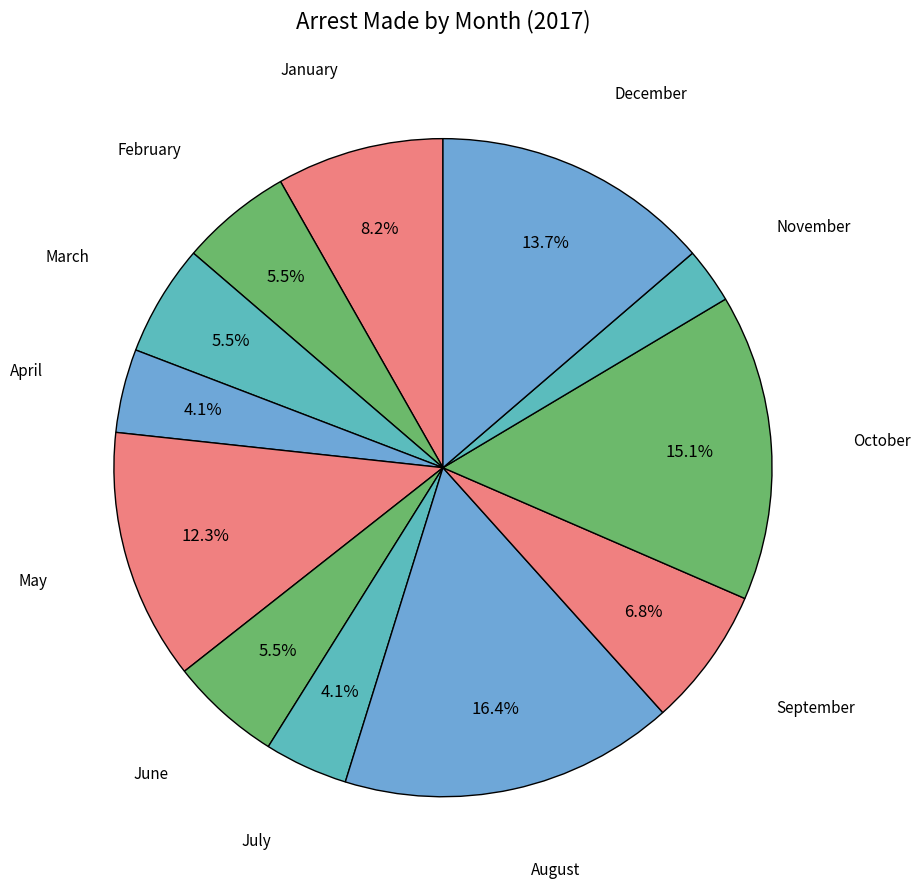

To the nearest percent, what is the difference between the largest and smallest slice percentages?

14%